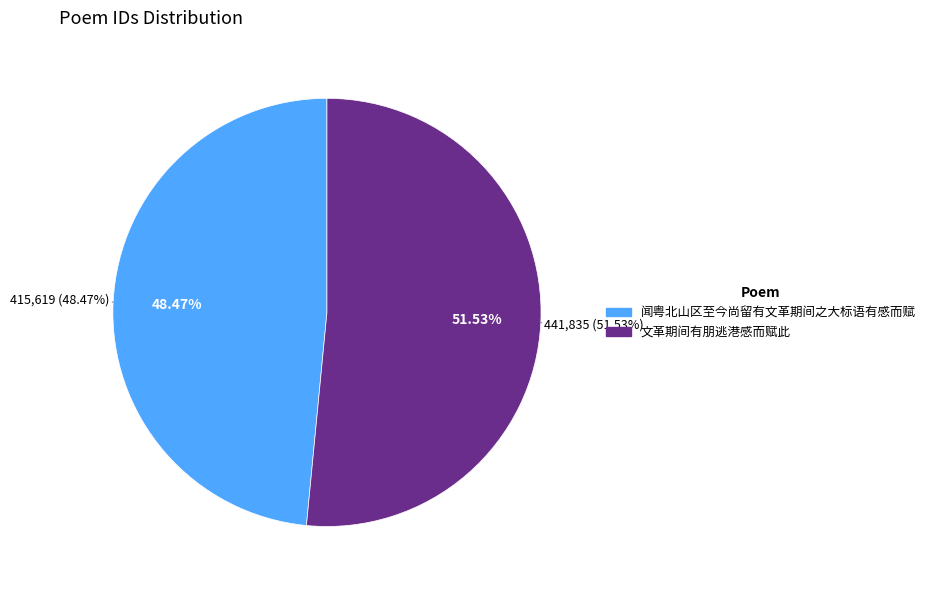

How many slices are in this pie chart?

2